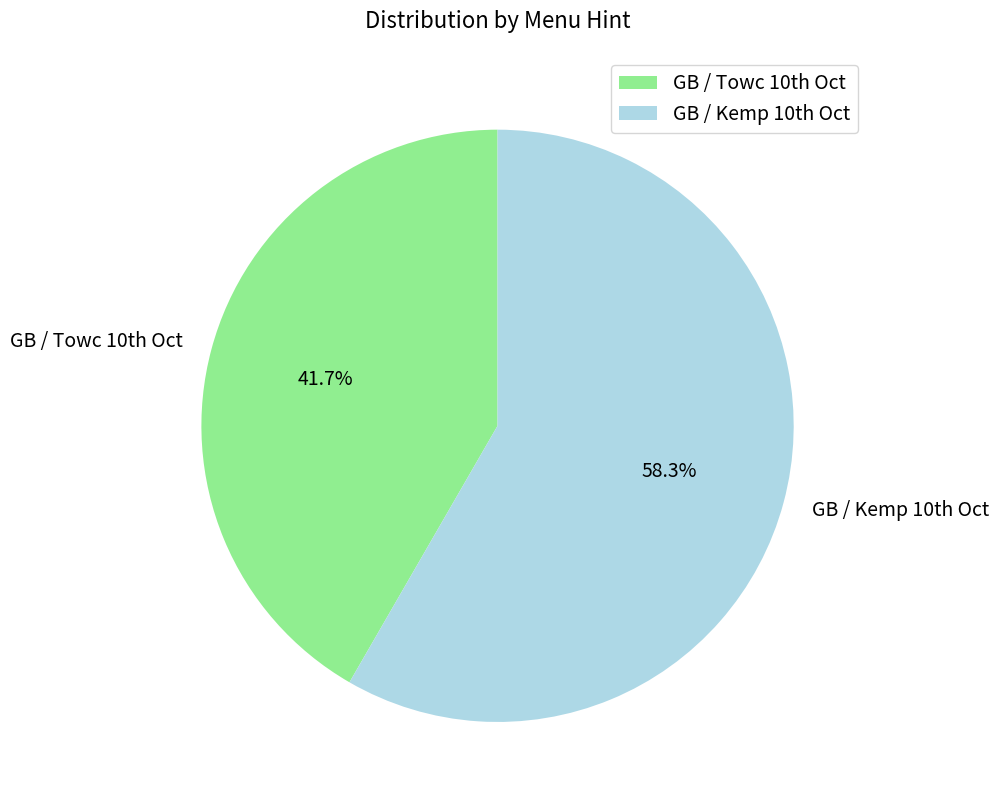

Which category has the smallest portion of the pie?

GB / Towc 10th Oct